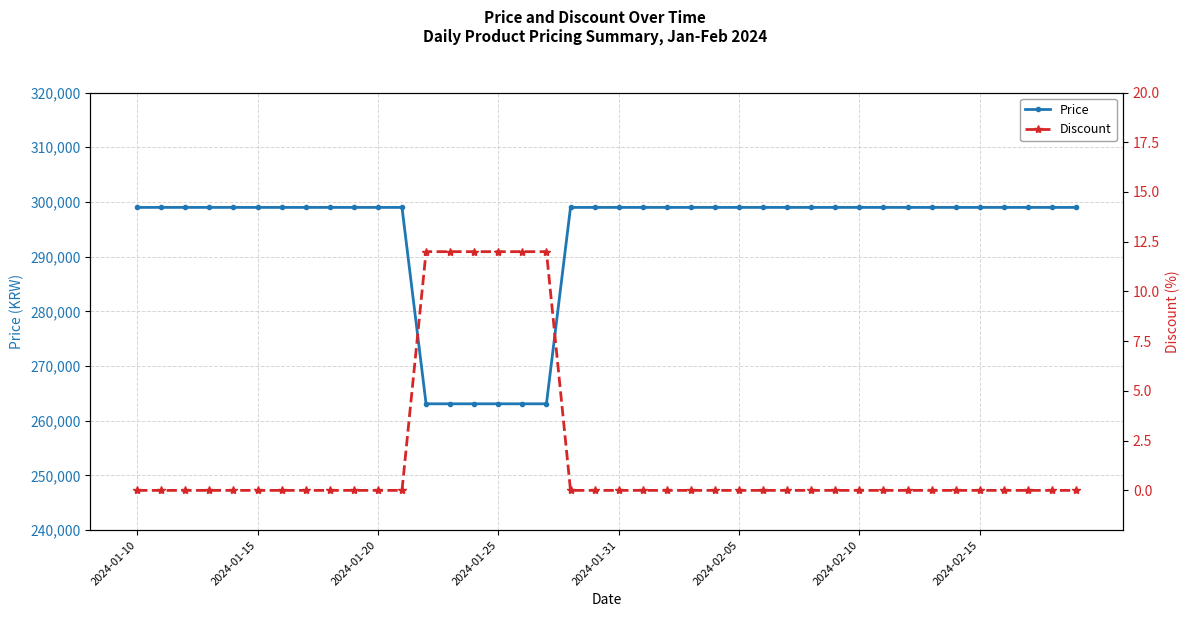

How many data points does each series have?

40